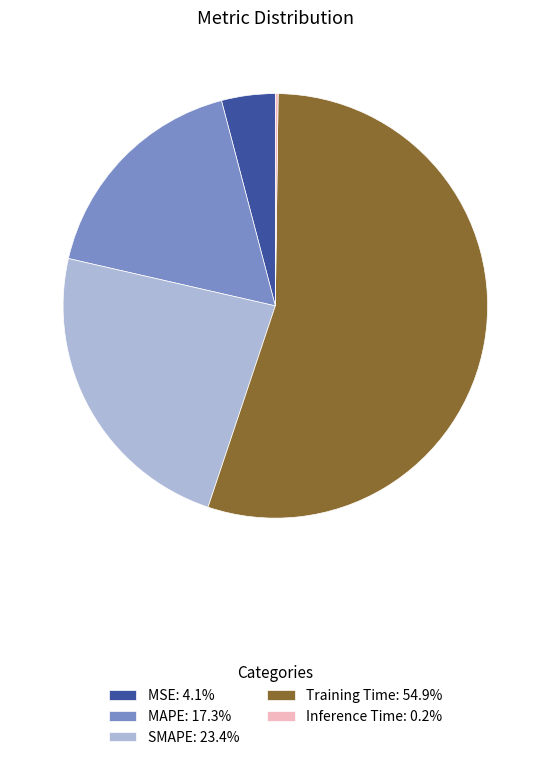

Does MSE: 4.1% represent more than half of the total?

No